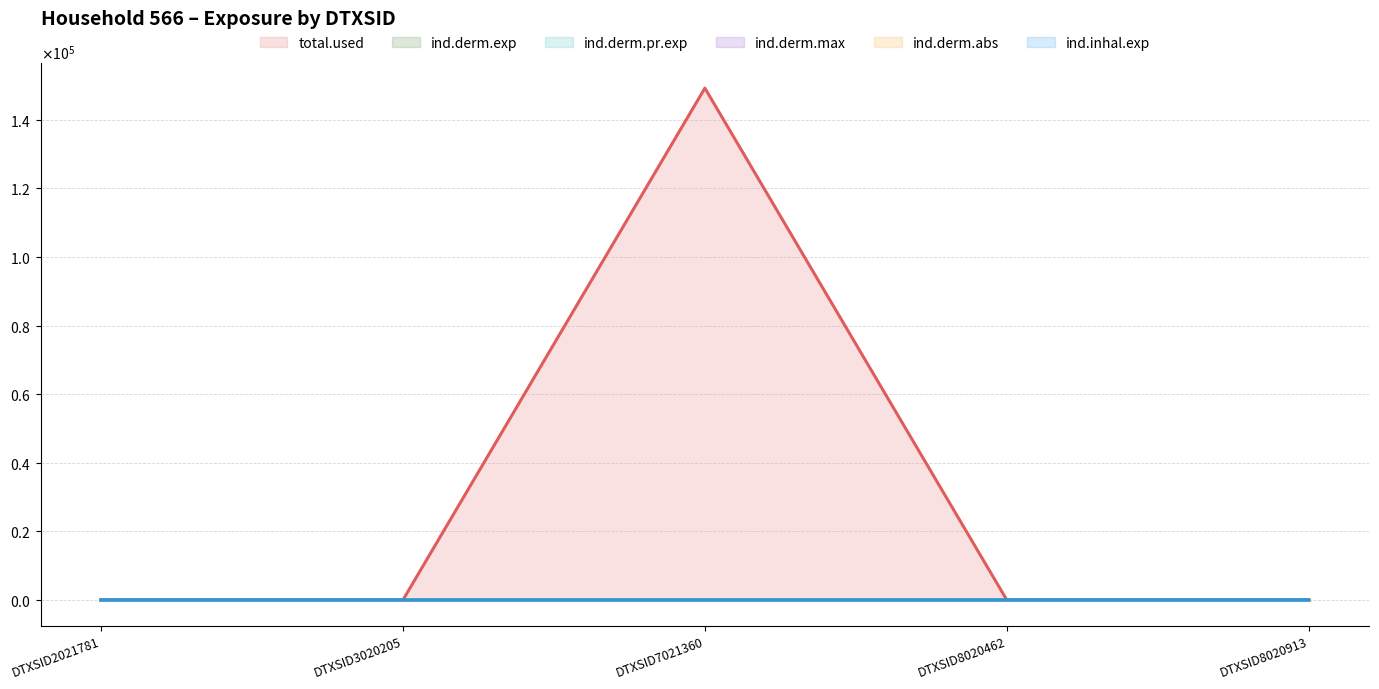

Count the number of categories in the chart.

5